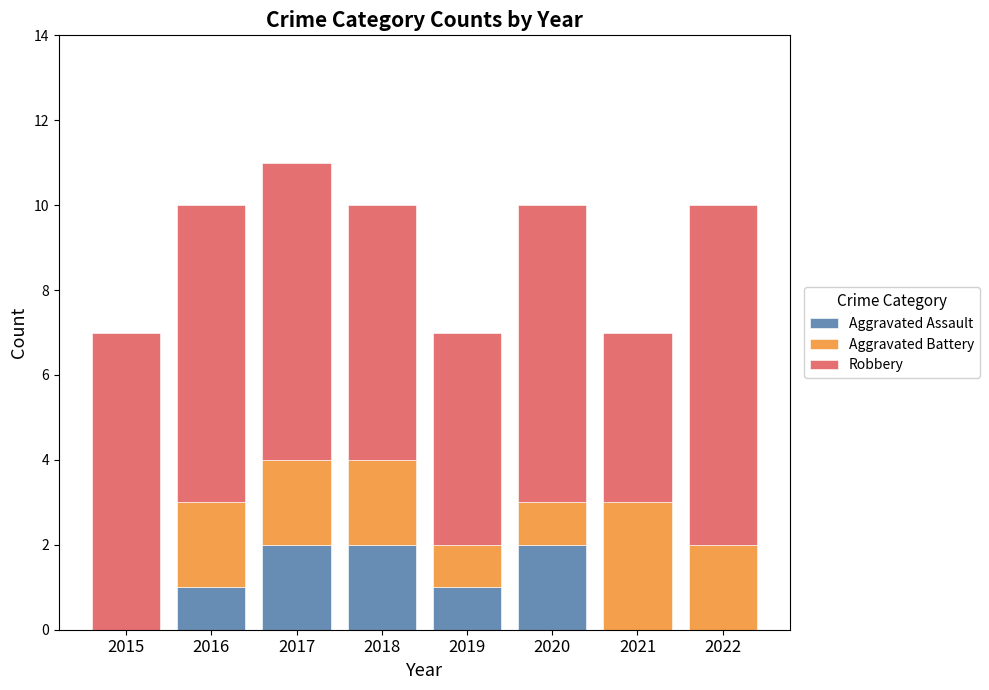

The value of Aggravated Assault at 2020 is 4. True or false?

False